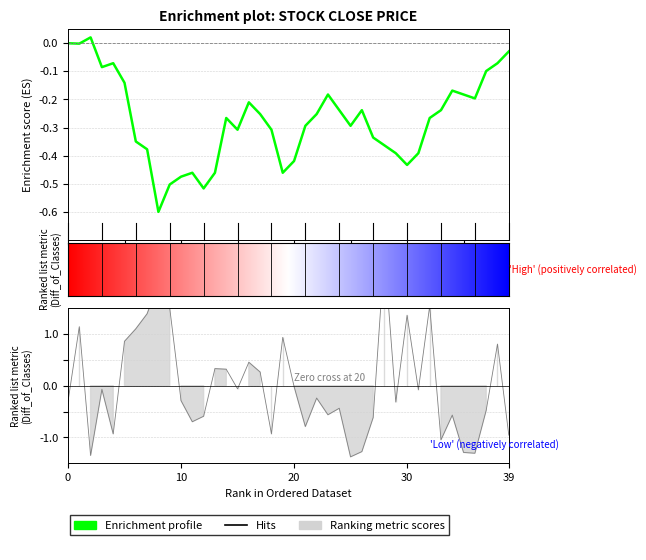

What is the total value across all series at 21?

-1.1